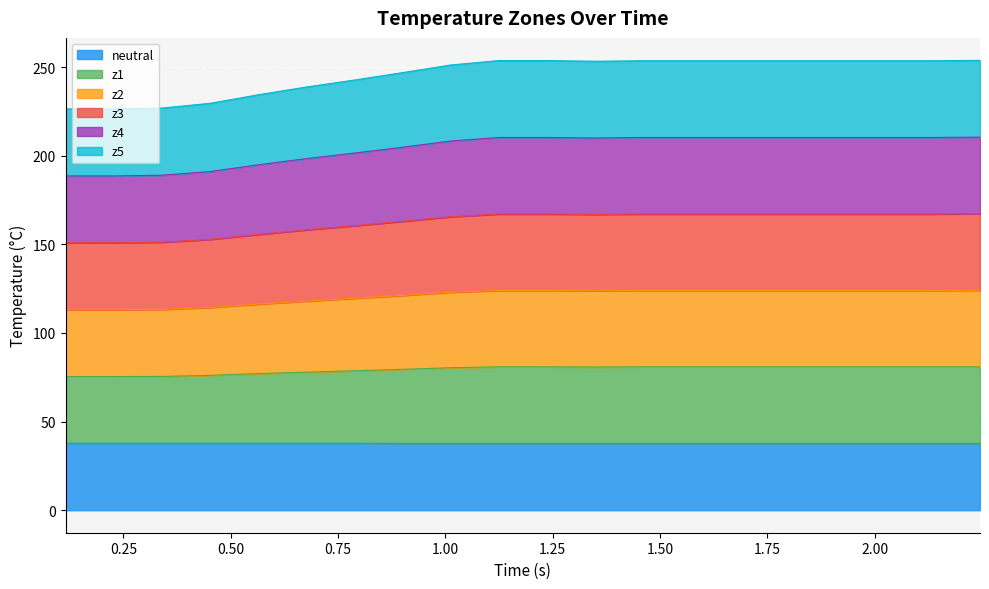

What are all the series names shown in the legend?

neutral, z1, z2, z3, z4, z5